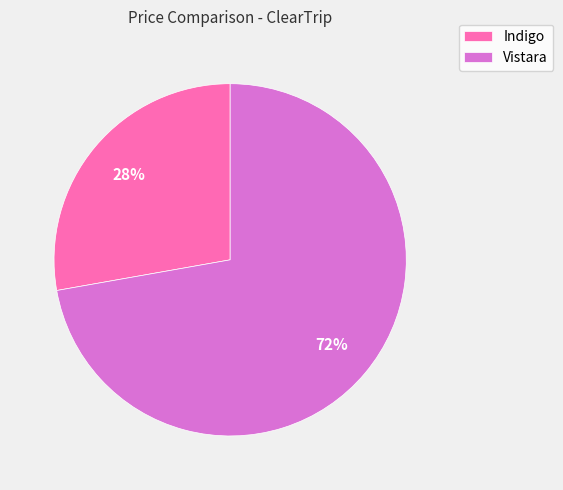

Is the sum of Indigo and Vistara greater than half?

Yes